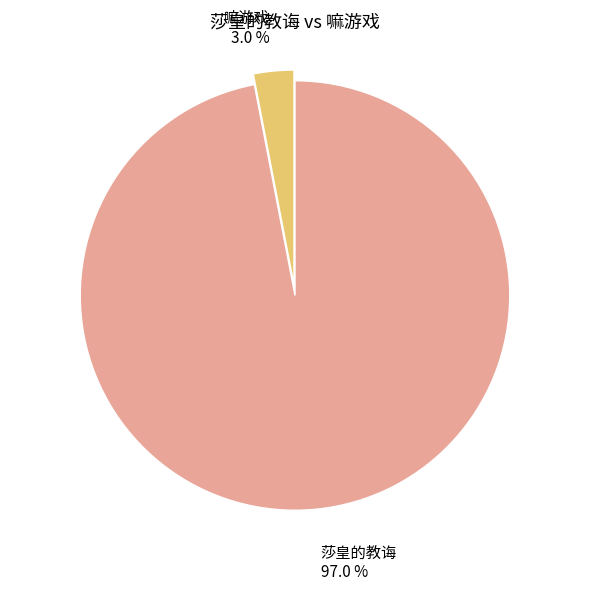

The 嘛游戏 slice represents 3% of the pie. True or false?

True